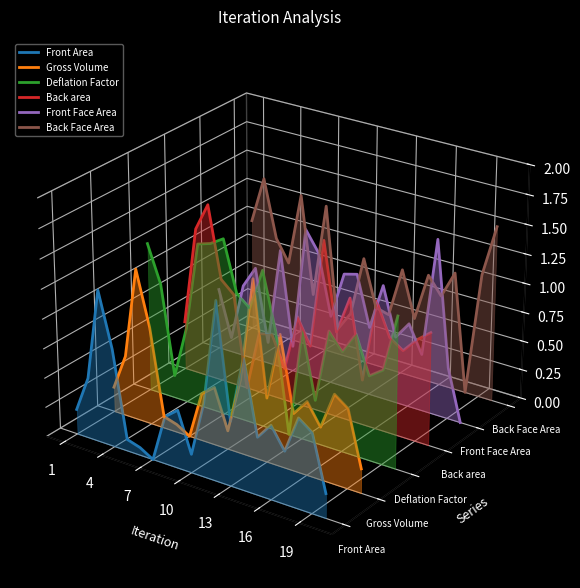

Where does the Back area series first go above 0?

4